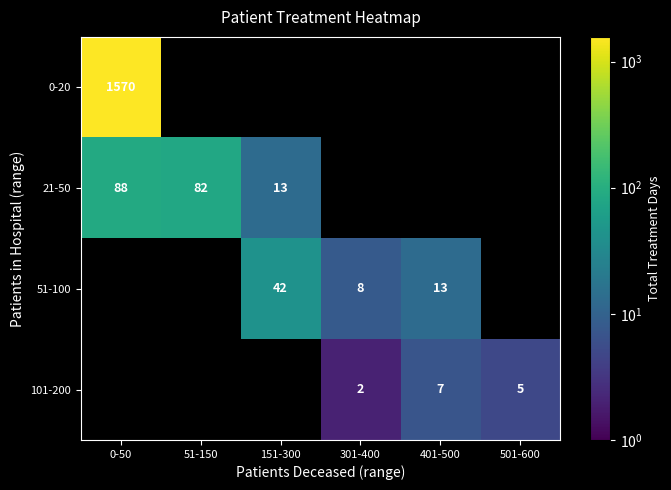

Is it true that 0-20 equals 625 at 0-50?

False